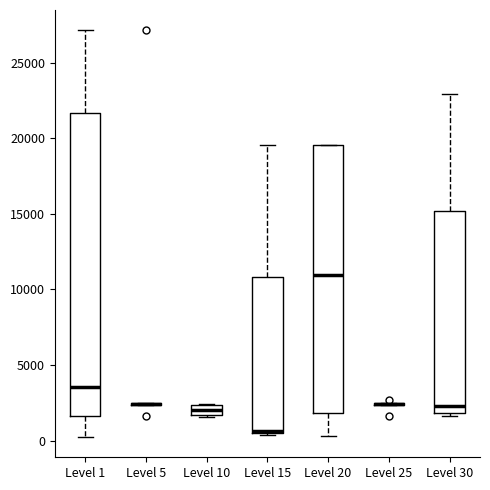

Where is the upper edge of the box for Level 30 on the y-axis? The values are not printed on the chart, so give them approximately, as read against the axis.

15000